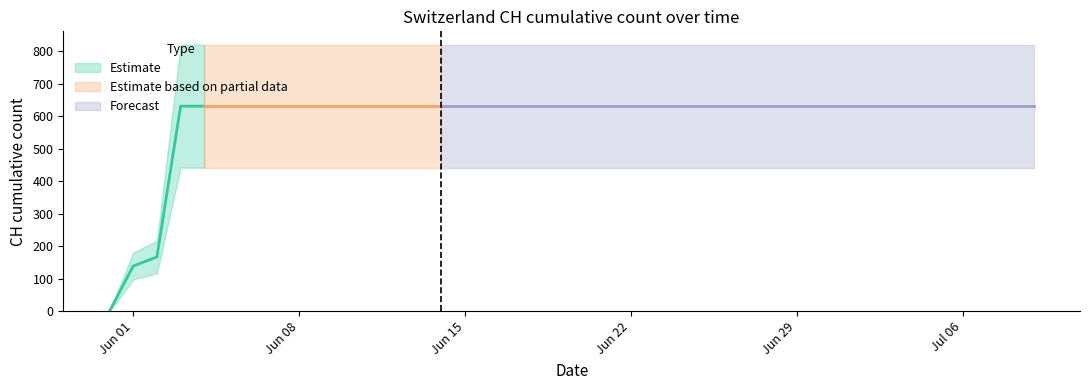

Reading left to right, what are all the values shown in this chart?

0	139	167	631	631	631	631	631	631	631	631	631	631	631	631	631	631	631	631	631	631	631	631	631	631	631	631	631	631	631	631	631	631	631	631	631	631	631	631	631